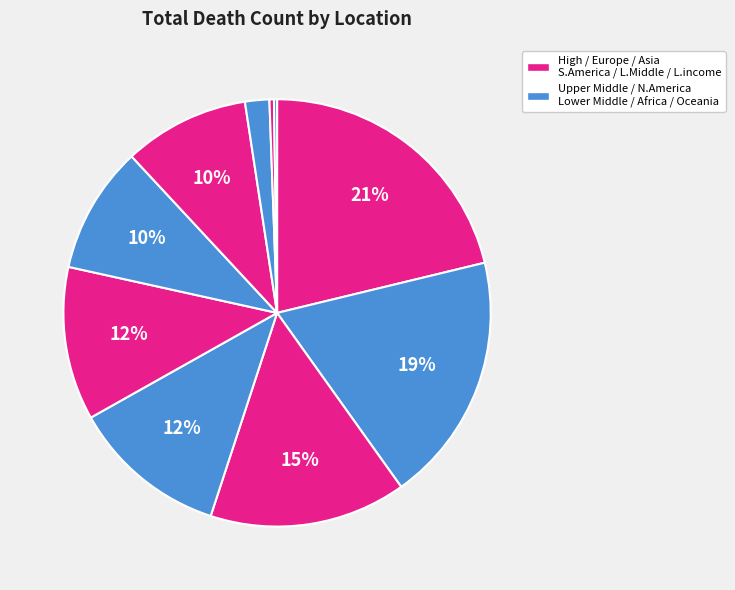

How many segments does this pie chart have?

10